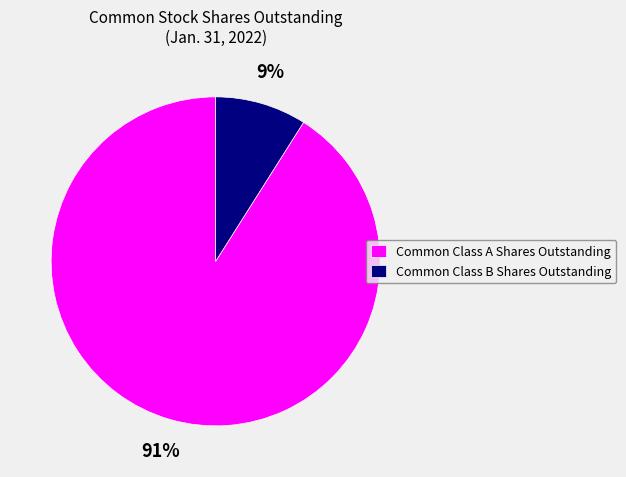

Combined, do Common Class A Shares Outstanding and Common Class B Shares Outstanding account for over 50%?

Yes